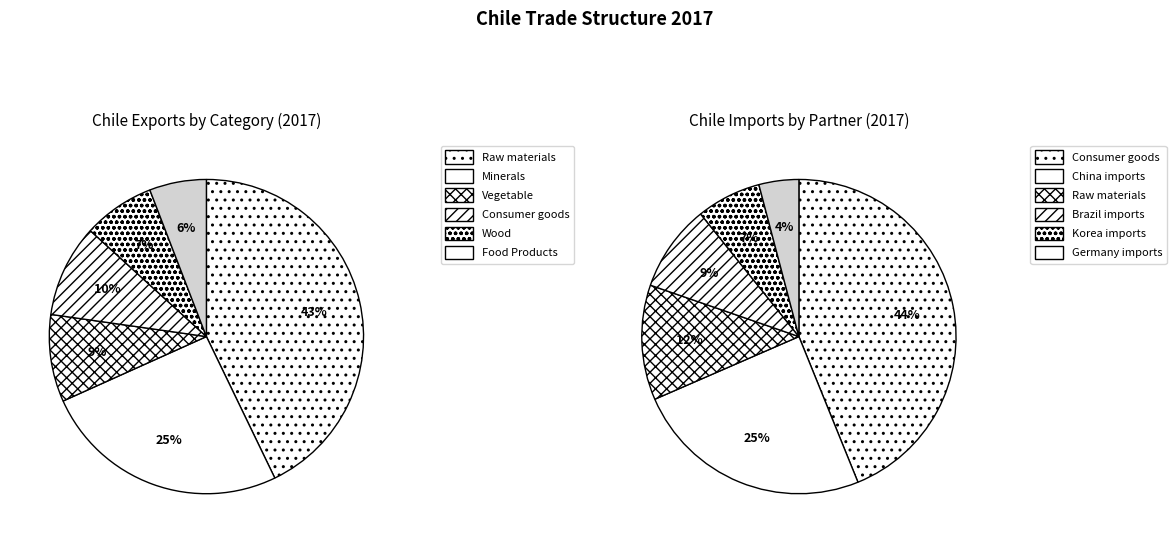

To the nearest percent, what portion does 4 represent?

4%